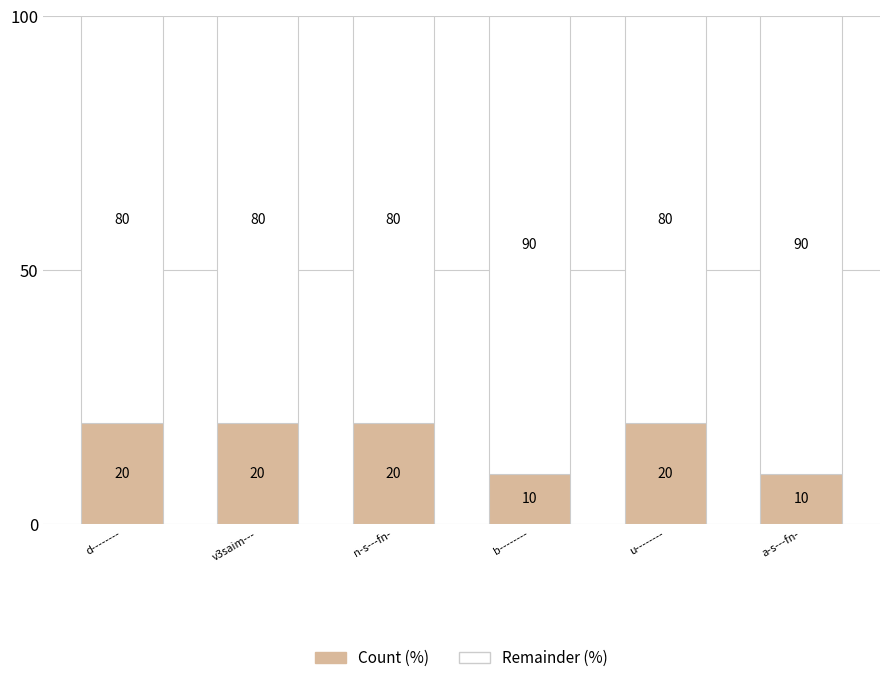

Read the Count (%) value at d--------, to the nearest 5.

20